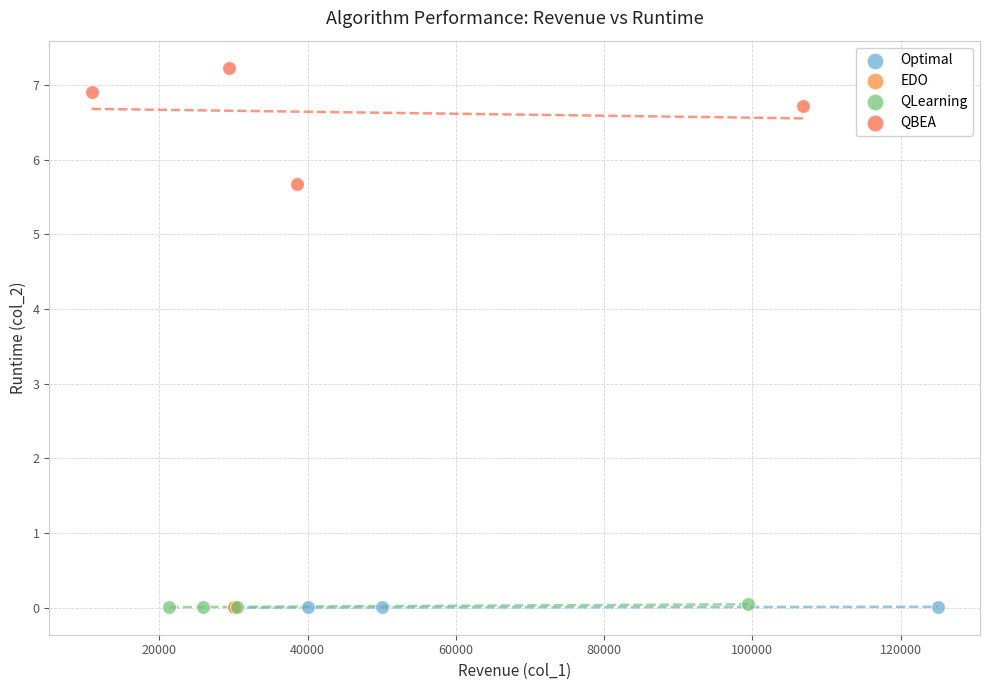

Which series reaches the maximum Y coordinate?

QBEA